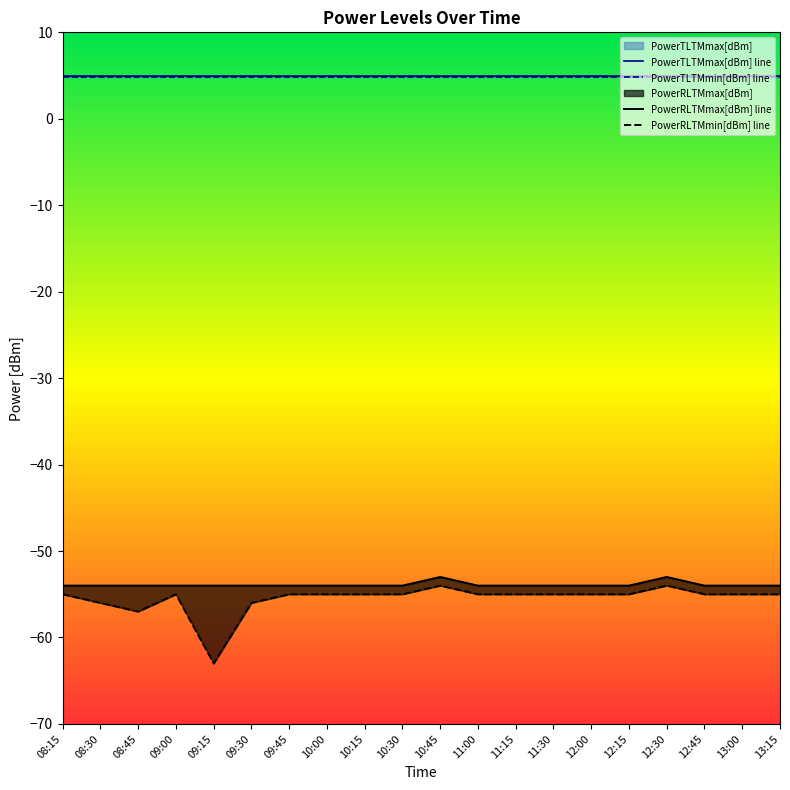

True or false: PowerTLTMmin[dBm] line and PowerTLTMmax[dBm] line intersect in this chart.

False